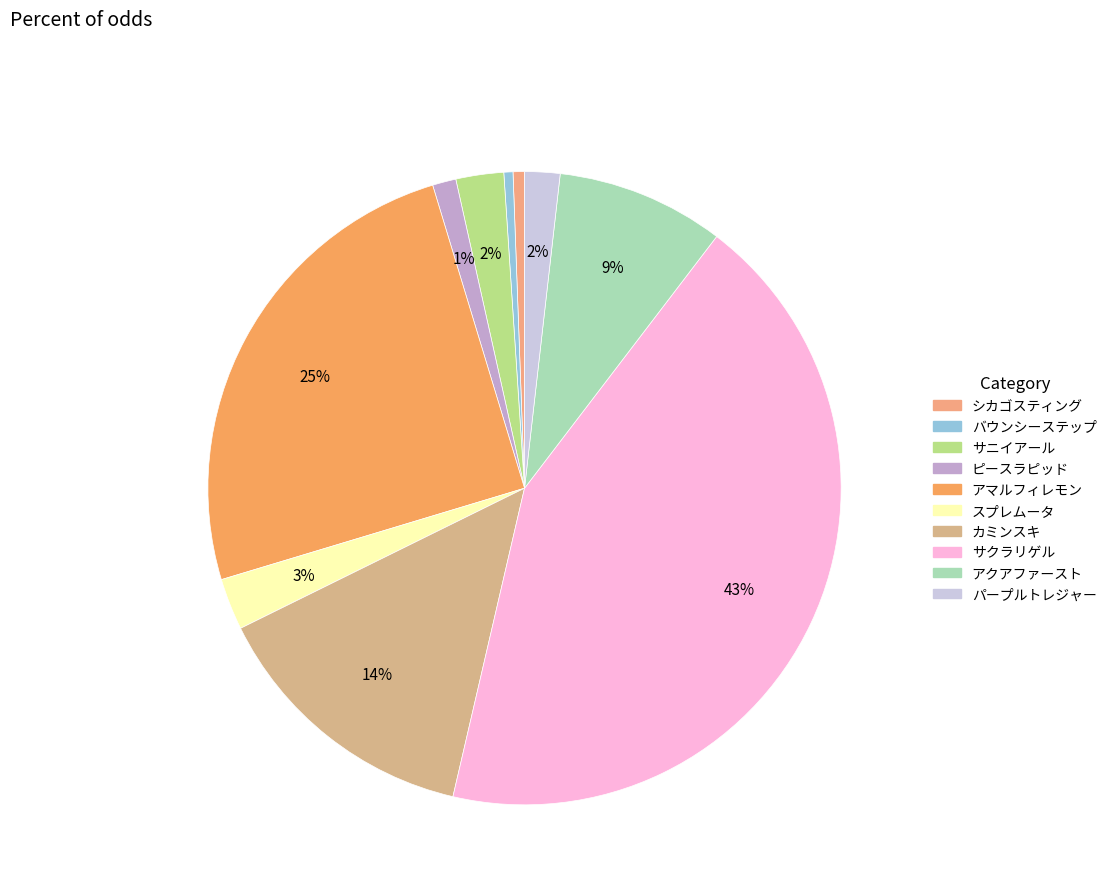

Is it true that アマルフィレモン is 25% of the pie?

True